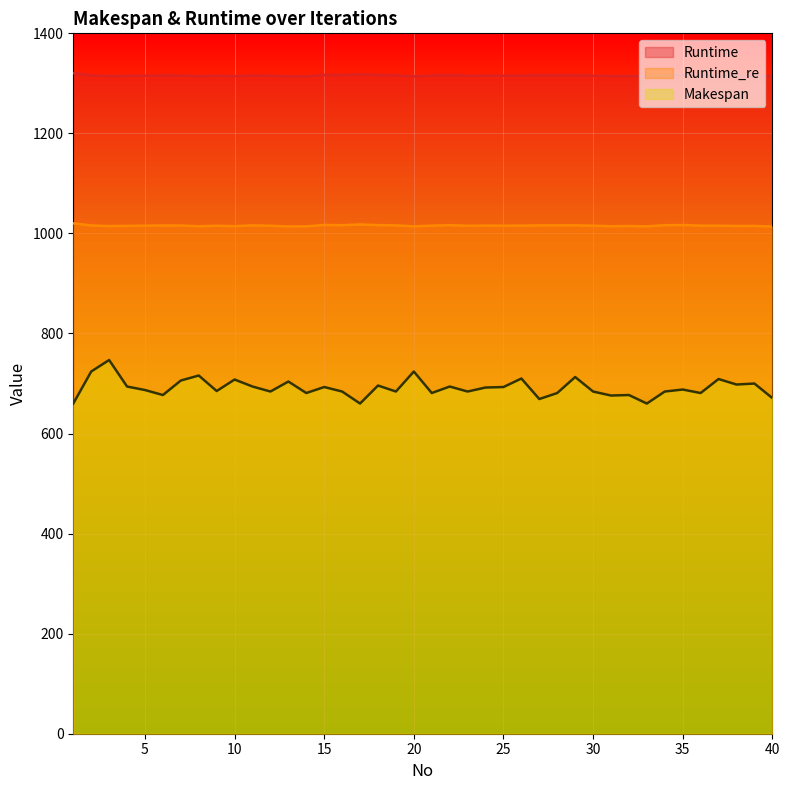

True or false: Makespan and Runtime_re cross at least once.

False